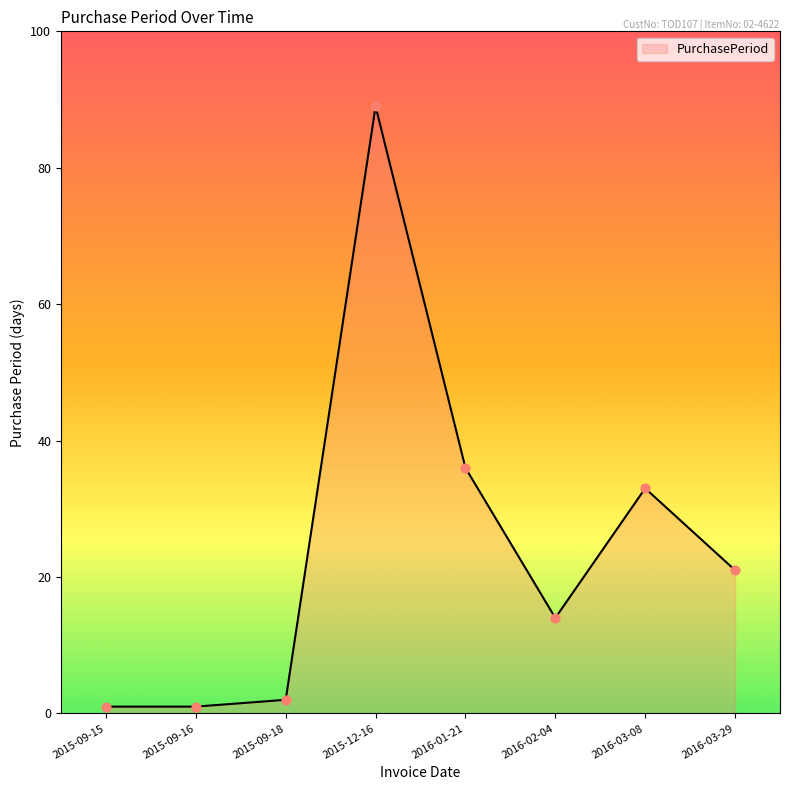

What is the ratio of the value at 2016-03-29 to the value at 2016-01-21?

0.6